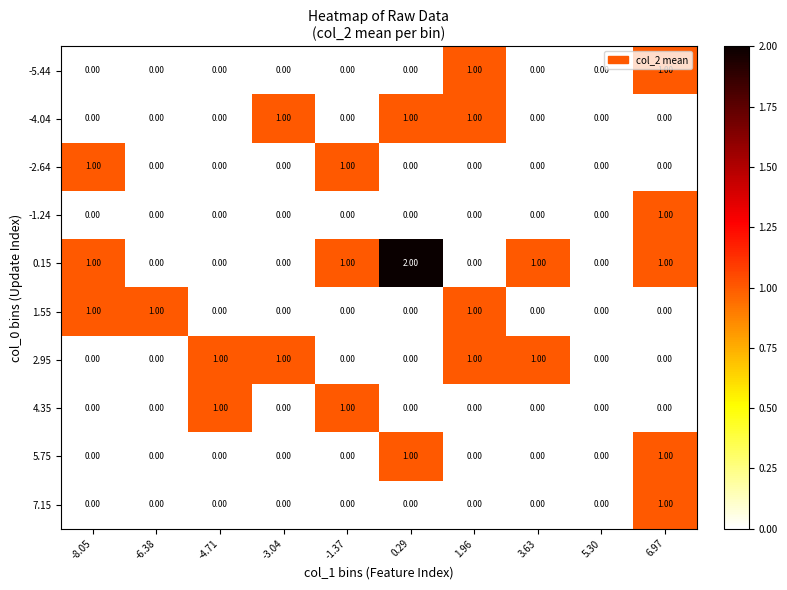

Which series has the largest total across all categories?

0.15